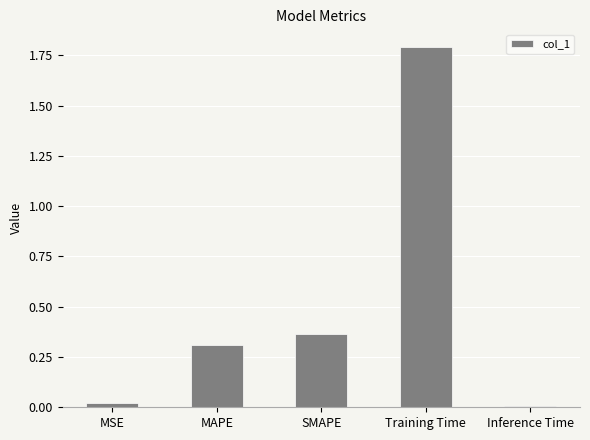

What is the maximum value shown in the chart?

1.8